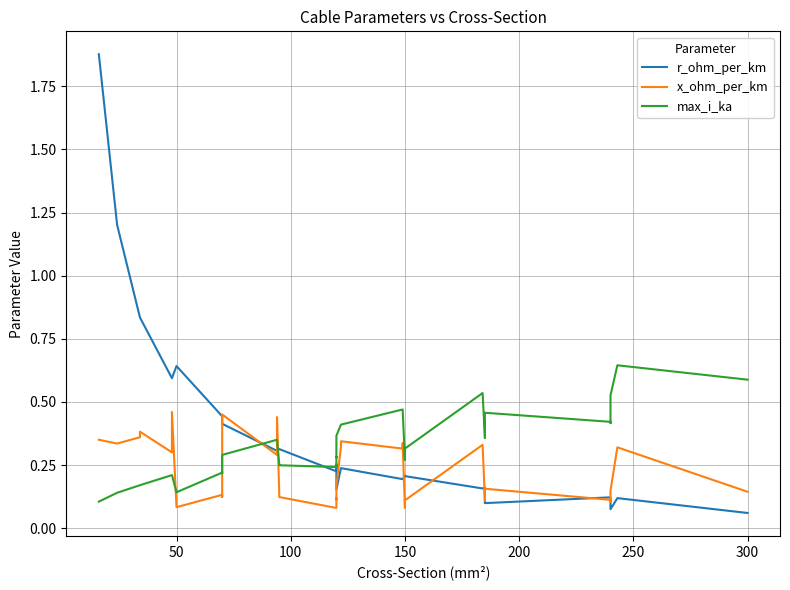

Does the chart display data point markers on the line(s)?

No